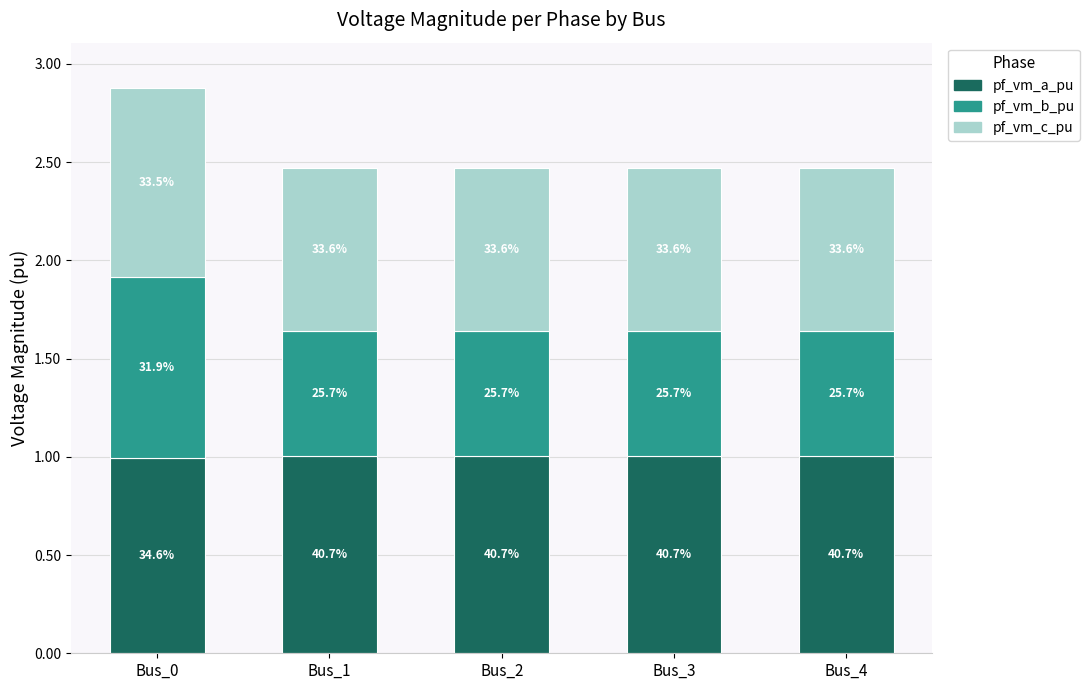

What are all the series names shown in the legend?

pf_vm_a_pu, pf_vm_b_pu, pf_vm_c_pu